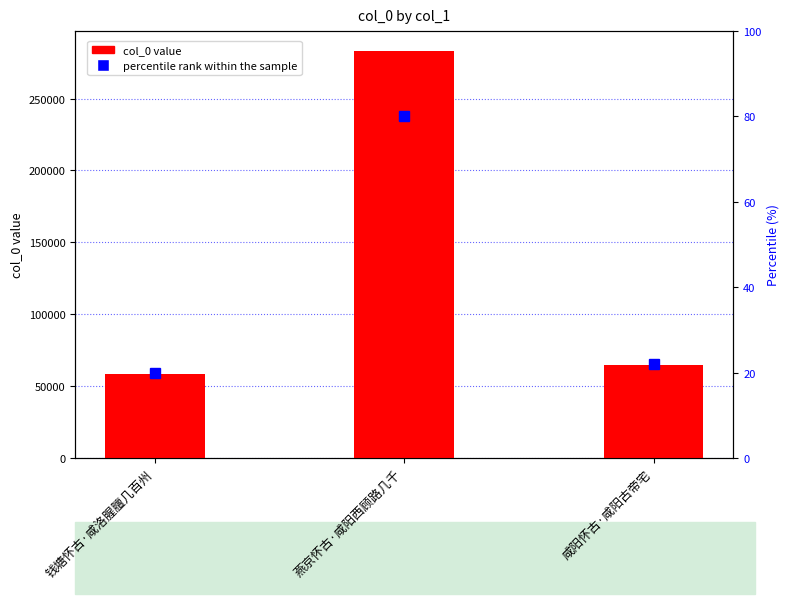

What is the change in value from 钱塘怀古·咸洛腥膻几百州 to 咸阳怀古·咸阳古帝宅?

+6138